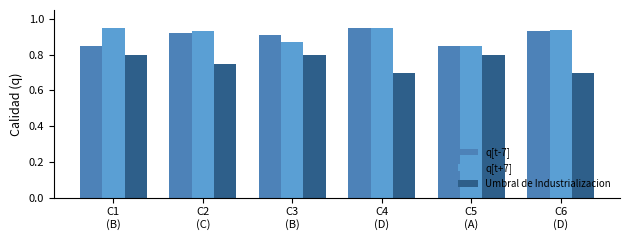

At how many categories does at least one series exceed 0?

6